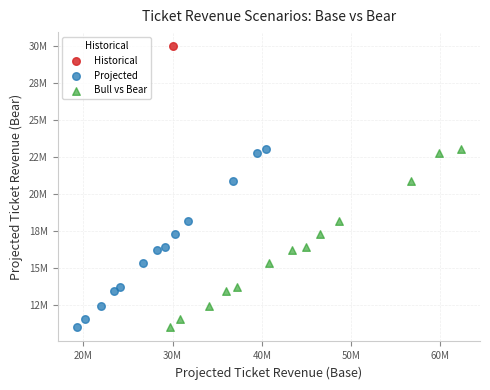

What are all the series names shown in the legend?

Historical, Projected, Bull vs Bear